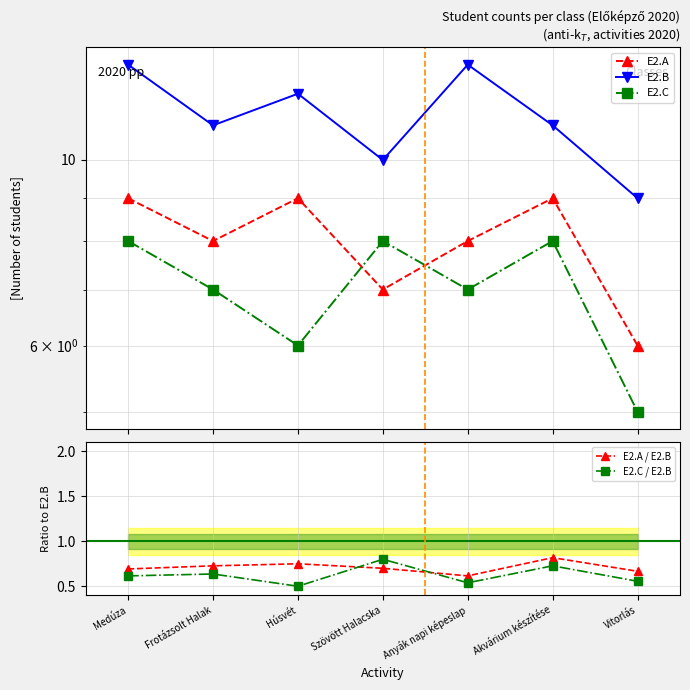

Rank the series at Vitorlás from lowest to highest value.

E2.C / E2.B, E2.A / E2.B, E2.C, E2.A, E2.B